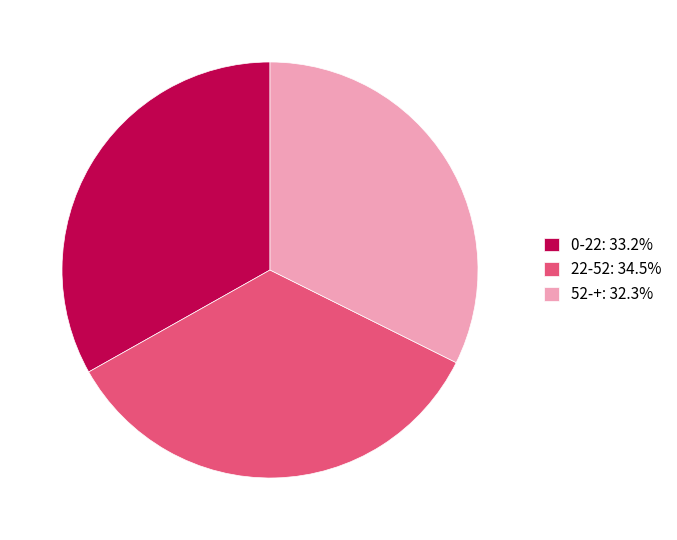

Is the sum of 52-+: 32.3% and 22-52: 34.5% greater than half?

Yes